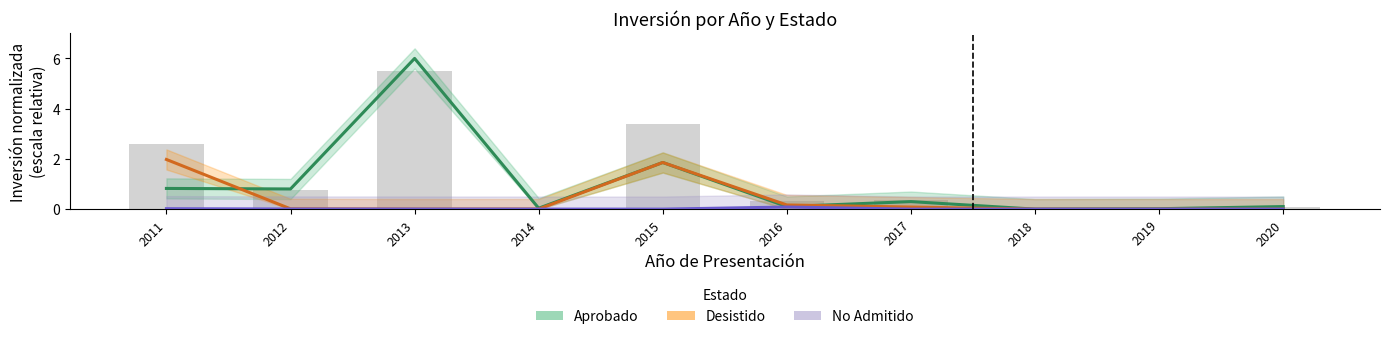

What is the difference between the second highest and second lowest values in the Desistido series?

1.9